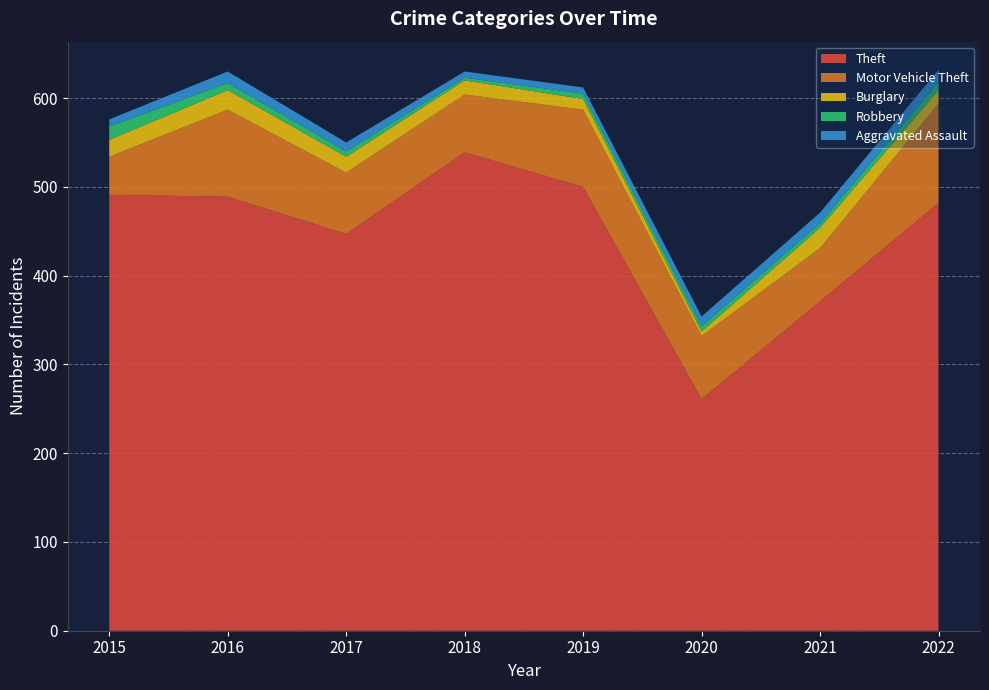

Reading right to left, list all the values displayed in this chart.

Theft: 482	371	261	500	539	447	489	491
Motor Vehicle Theft: 112	60	71	87	65	69	98	43
Burglary: 15	23	5	12	16	18	22	19
Robbery: 9	5	6	6	3	6	8	15
Aggravated Assault: 14	12	11	7	7	10	13	8